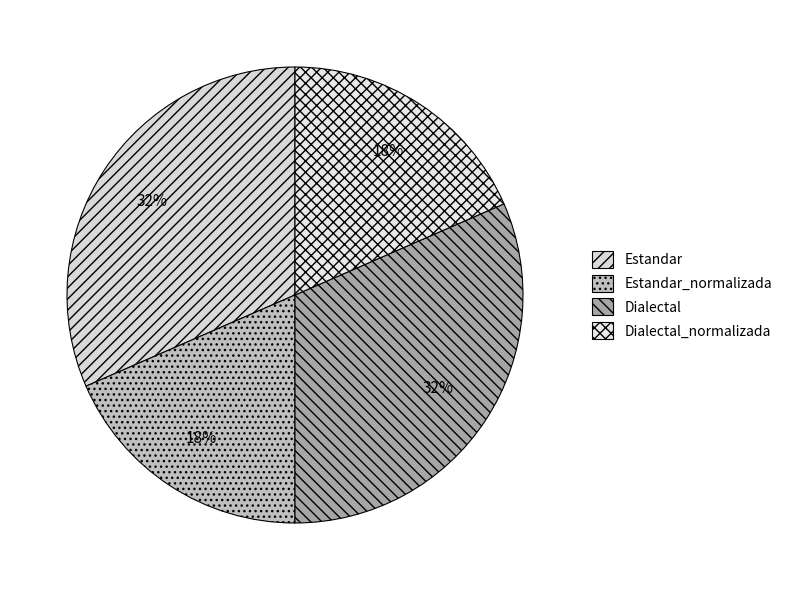

Is it true that Dialectal is 24% of the pie?

False